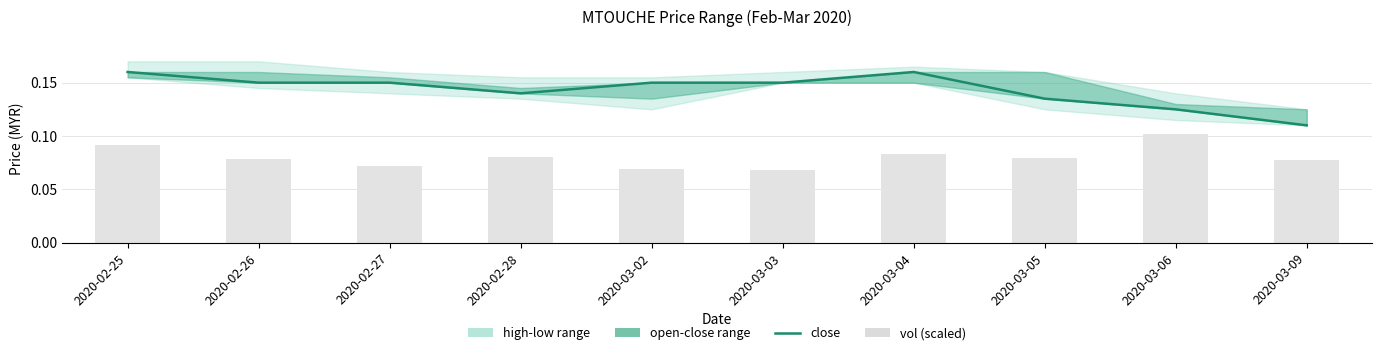

Which series has the largest total across all categories?

close